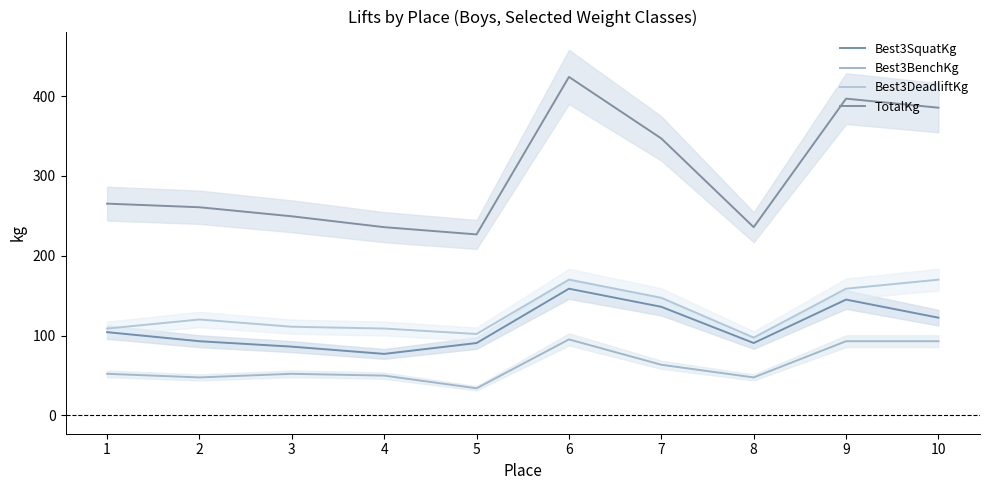

True or false: TotalKg has a value of 118.3 at 8.

False